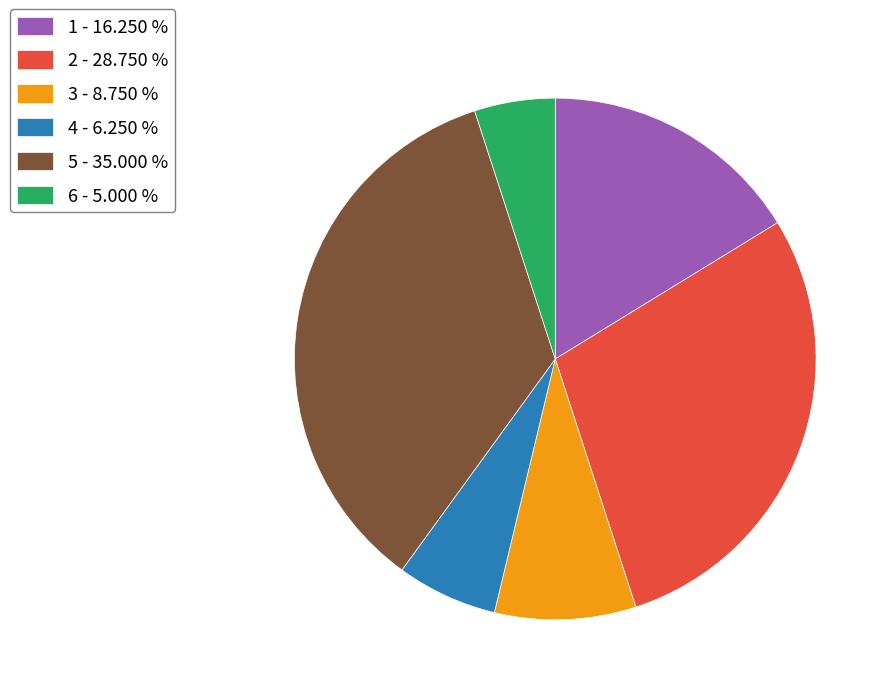

Which has a higher value, 1 - 16.250 % or 4 - 6.250 %?

1 - 16.250 %